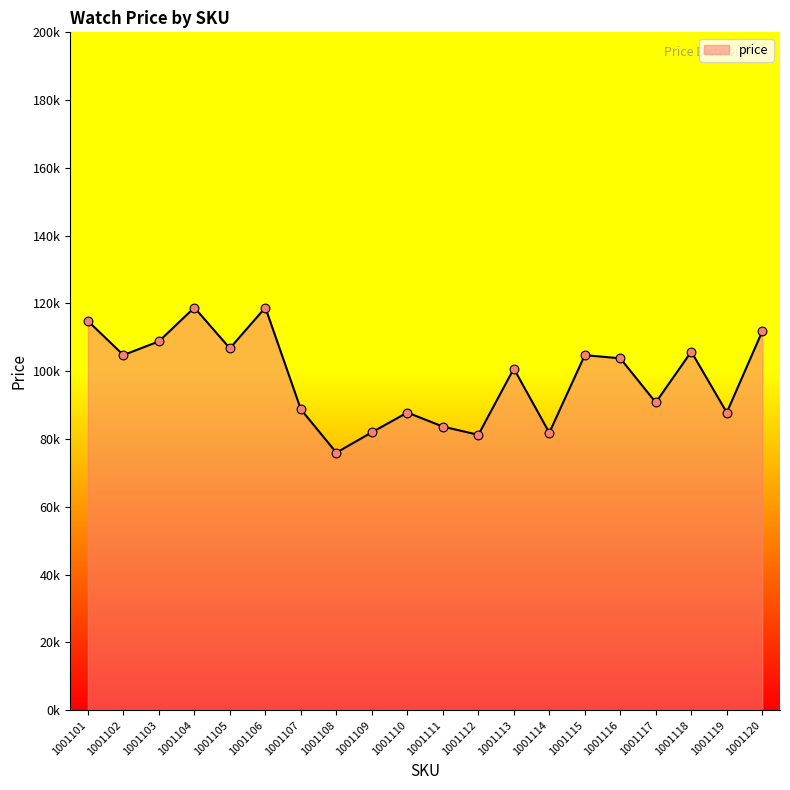

Is this an area chart (filled region under the line)?

Yes